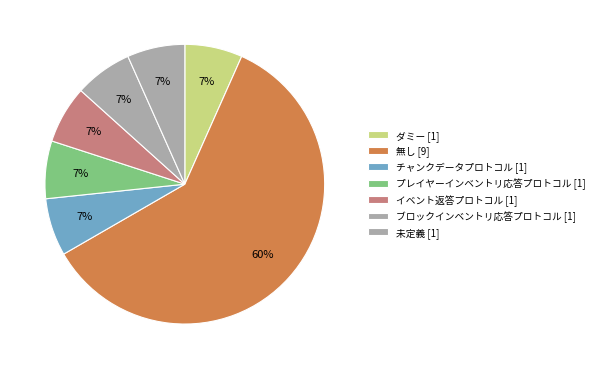

Which category has the biggest portion of the pie?

無し